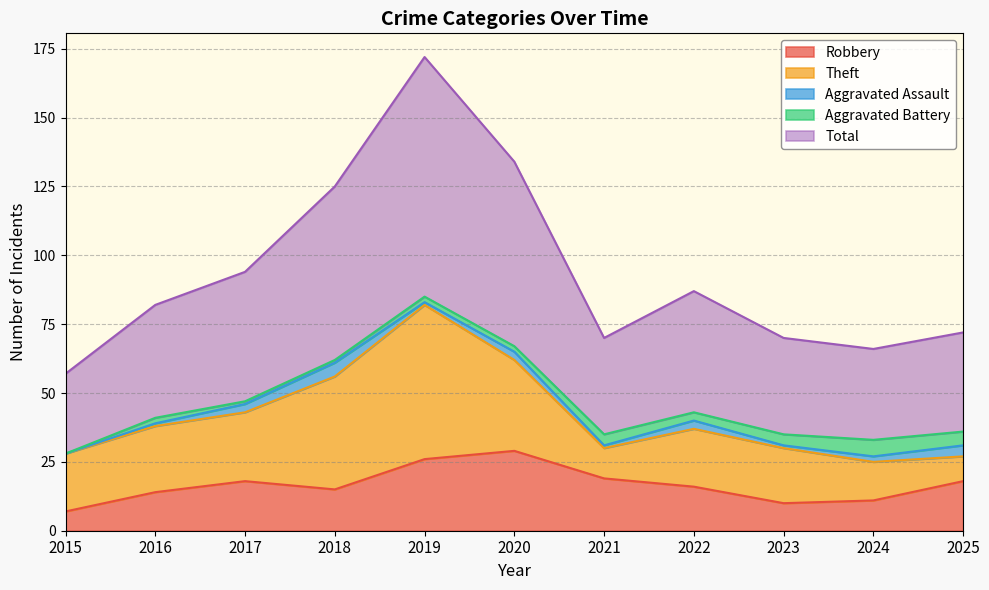

At how many categories does at least one series exceed 17?

11